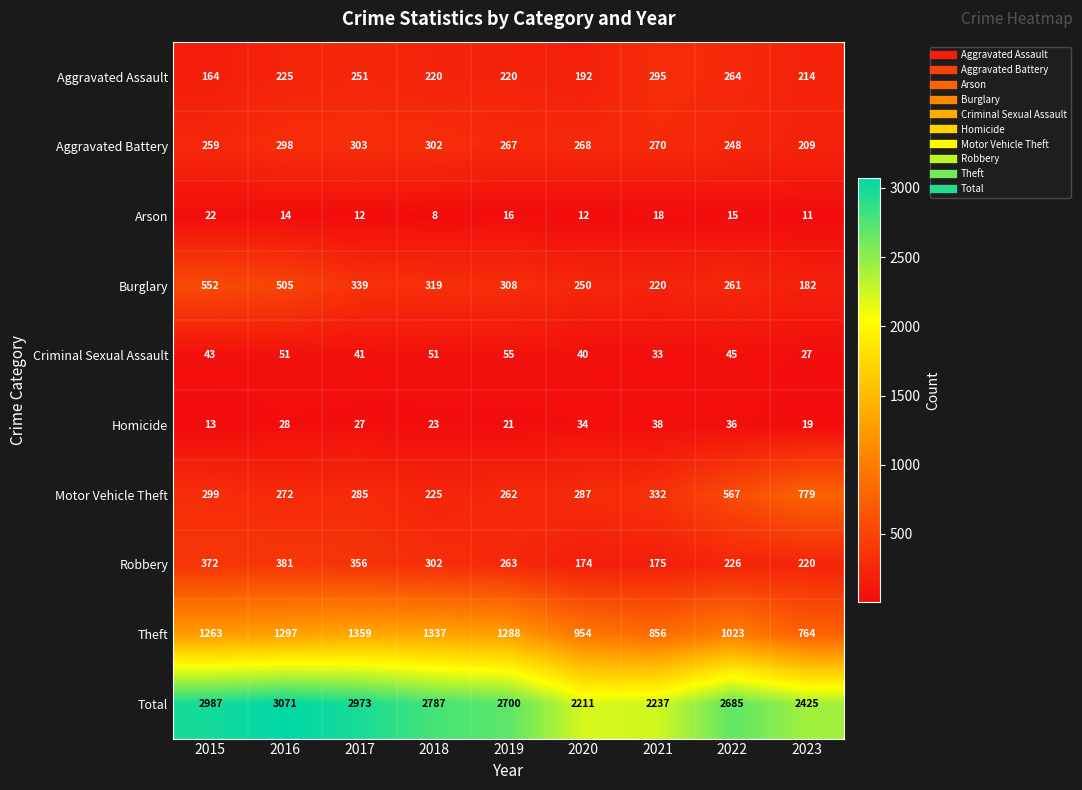

Which label corresponds to the largest value in the chart?

2016